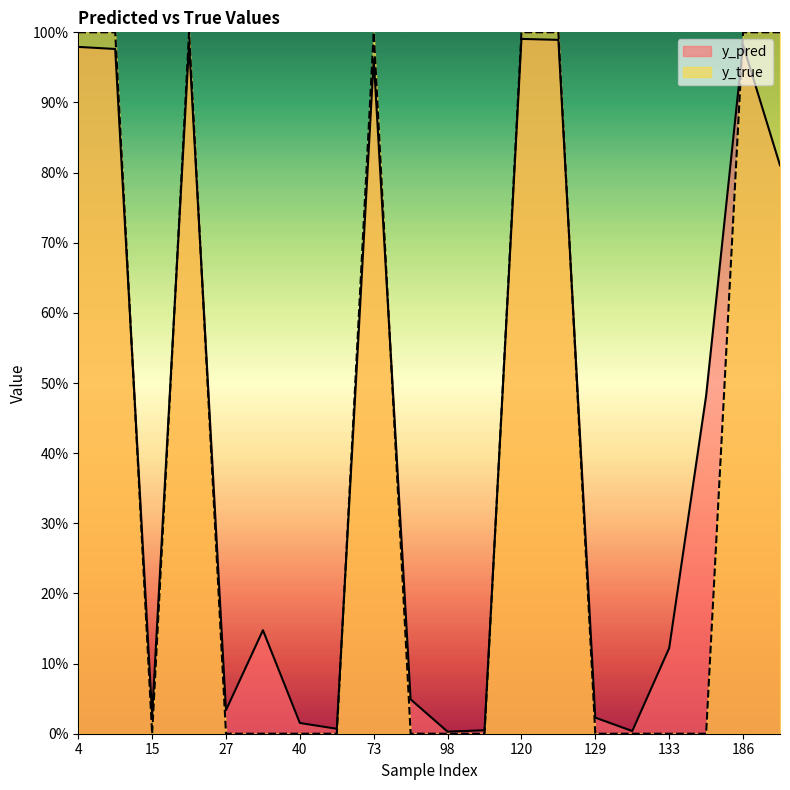

Is the value of y_true at 73 greater than the value of y_pred at 98?

Yes